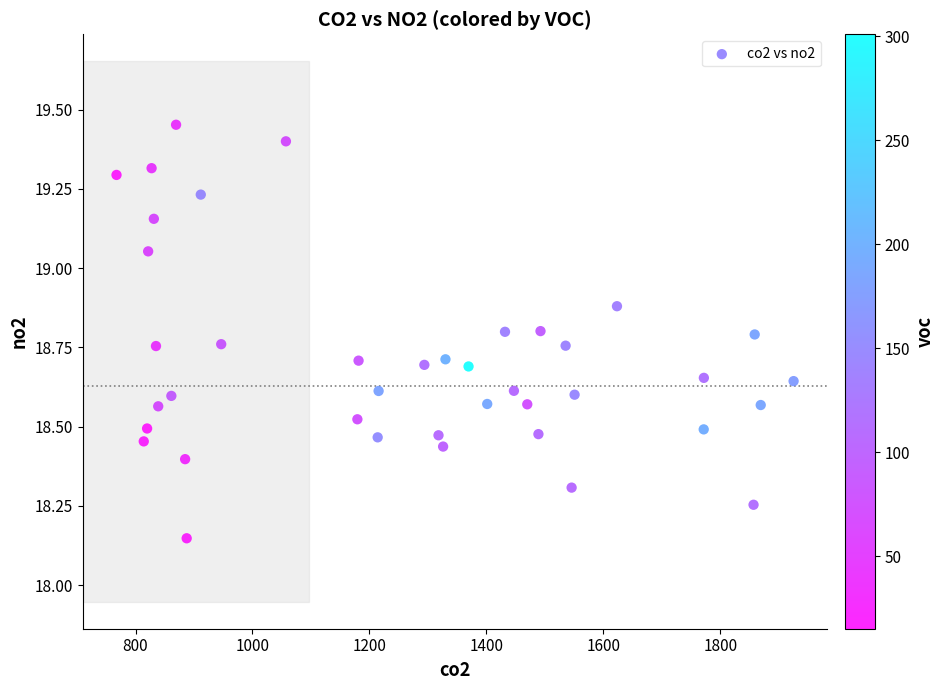

What is the range of Y values (max minus min)?

1.3